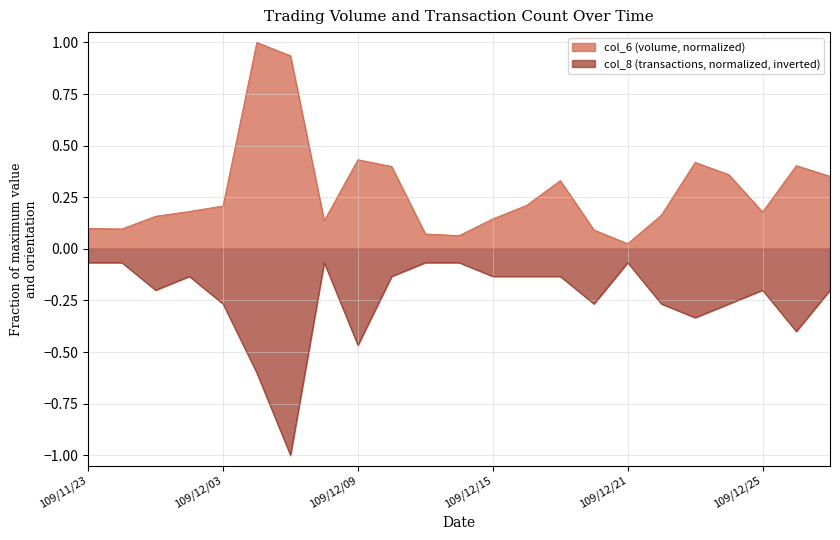

Is it true that col_6 equals 0.0 at 109/12/21?

True